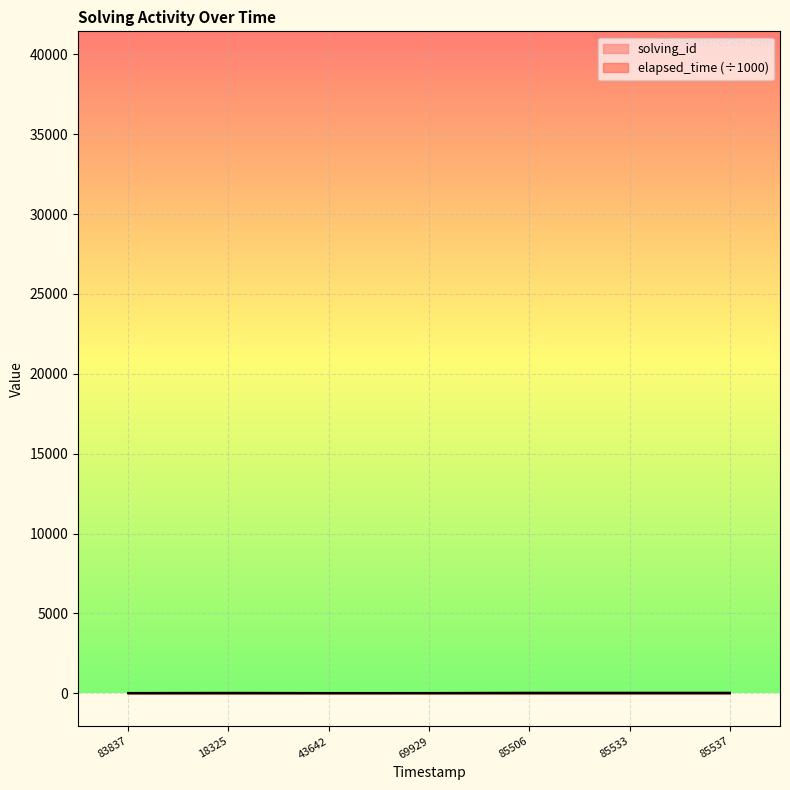

What is the value of the solving_id point at the 1st from the left?

1.0